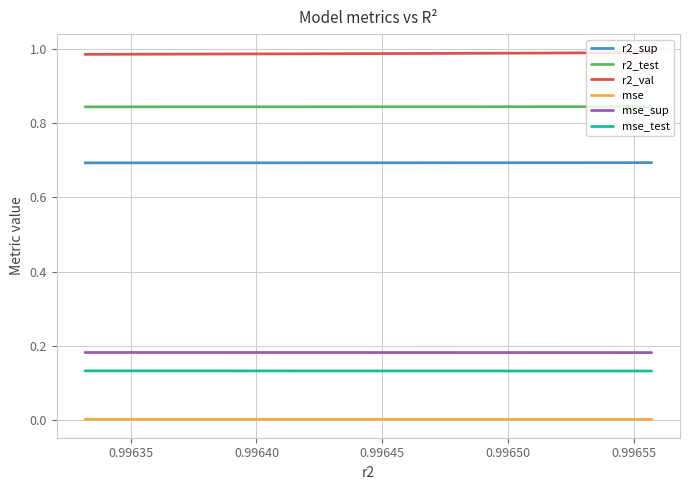

Is it true that r2_val equals 1.5 at 0.99640?

False